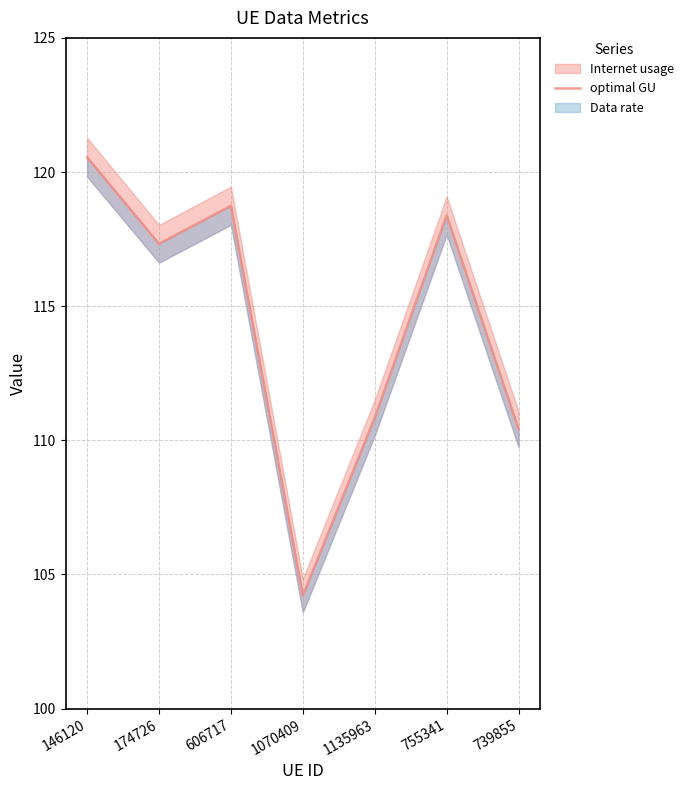

What is the difference between the second highest and minimum values?

14.5